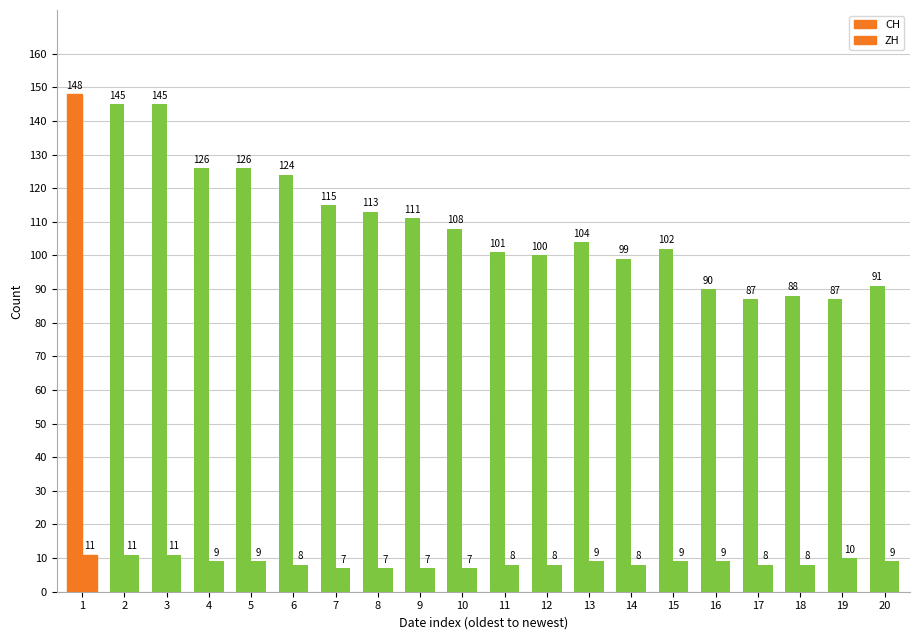

Reading right to left, list all the values displayed in this chart.

CH: 91	87	88	87	90	102	99	104	100	101	108	111	113	115	124	126	126	145	145	148
ZH: 9	10	8	8	9	9	8	9	8	8	7	7	7	7	8	9	9	11	11	11